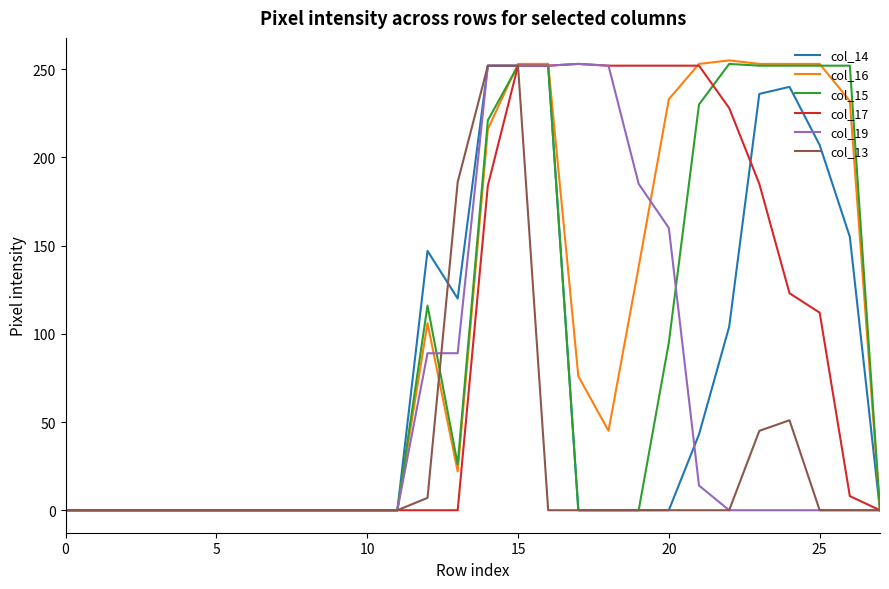

Which series has the largest range (max minus min)?

col_16